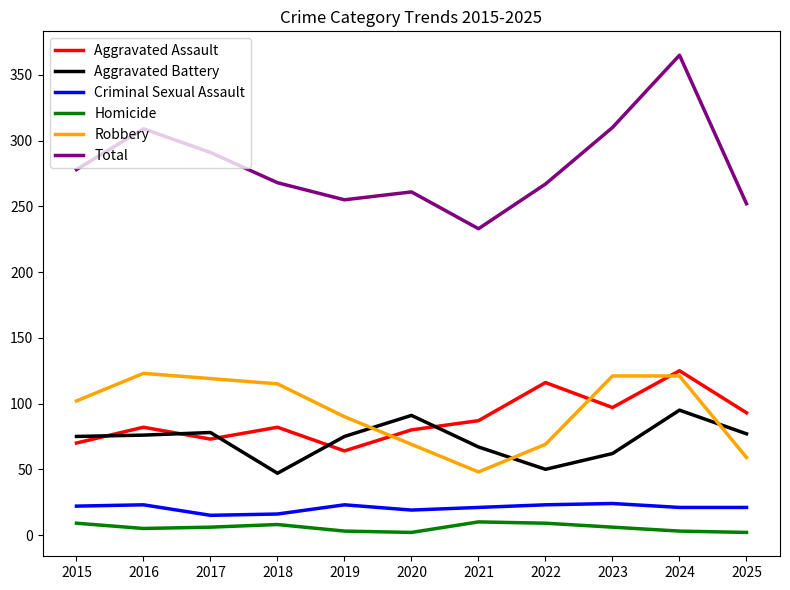

True or false: Aggravated Assault and Criminal Sexual Assault intersect in this chart.

False